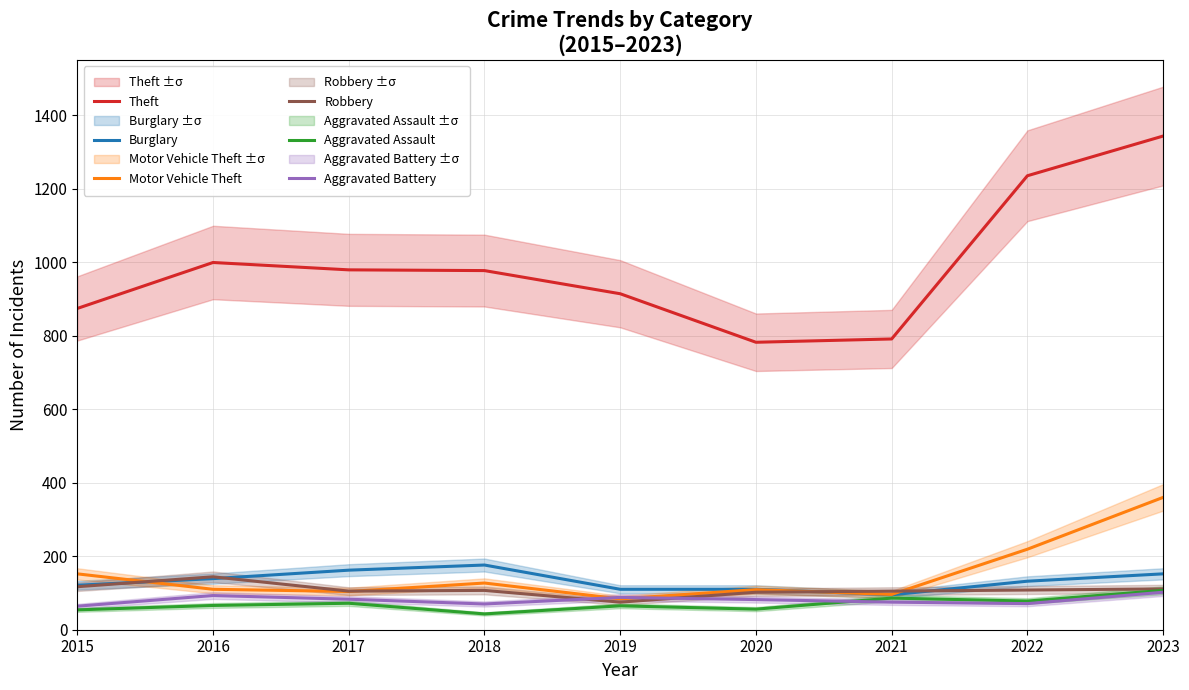

Reading right to left, extract all data points from this chart.

Theft: 2023=1343	2022=1235	2021=791	2020=782	2019=914	2018=977	2017=979	2016=999	2015=874
Burglary: 2023=152	2022=132	2021=95	2020=110	2019=110	2018=176	2017=162	2016=139	2015=121
Motor Vehicle Theft: 2023=360	2022=219	2021=96	2020=109	2019=84	2018=127	2017=104	2016=110	2015=152
Robbery: 2023=111	2022=108	2021=105	2020=102	2019=75	2018=107	2017=105	2016=144	2015=117
Aggravated Assault: 2023=107	2022=78	2021=86	2020=56	2019=65	2018=43	2017=72	2016=66	2015=54
Aggravated Battery: 2023=102	2022=71	2021=75	2020=82	2019=88	2018=70	2017=83	2016=93	2015=64